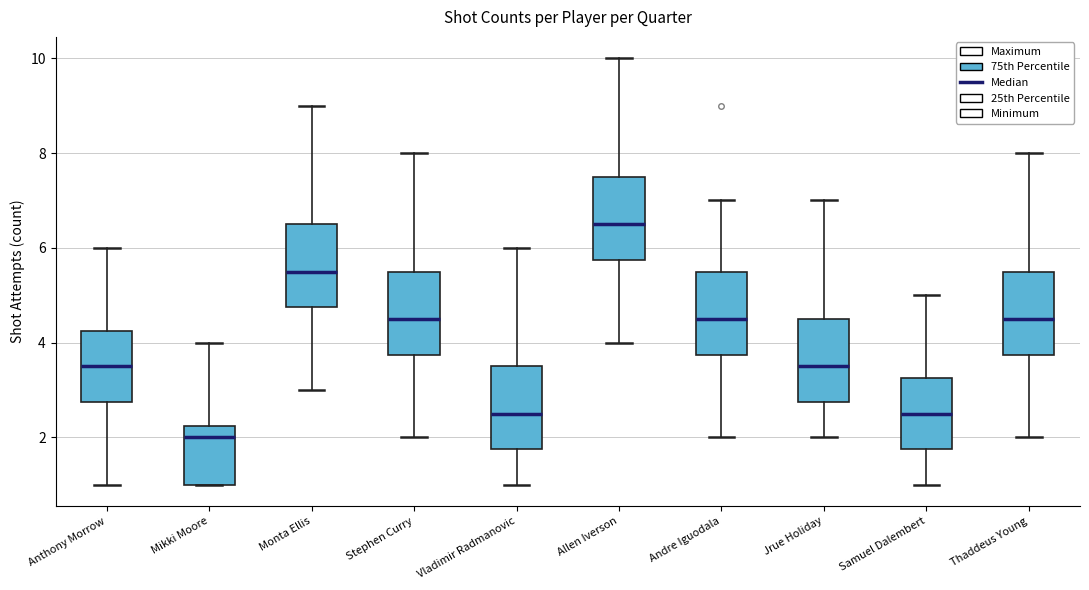

Where does the upper whisker of the box for Allen Iverson end on the y-axis? The values are not printed on the chart, so give them approximately, as read against the axis.

10.0